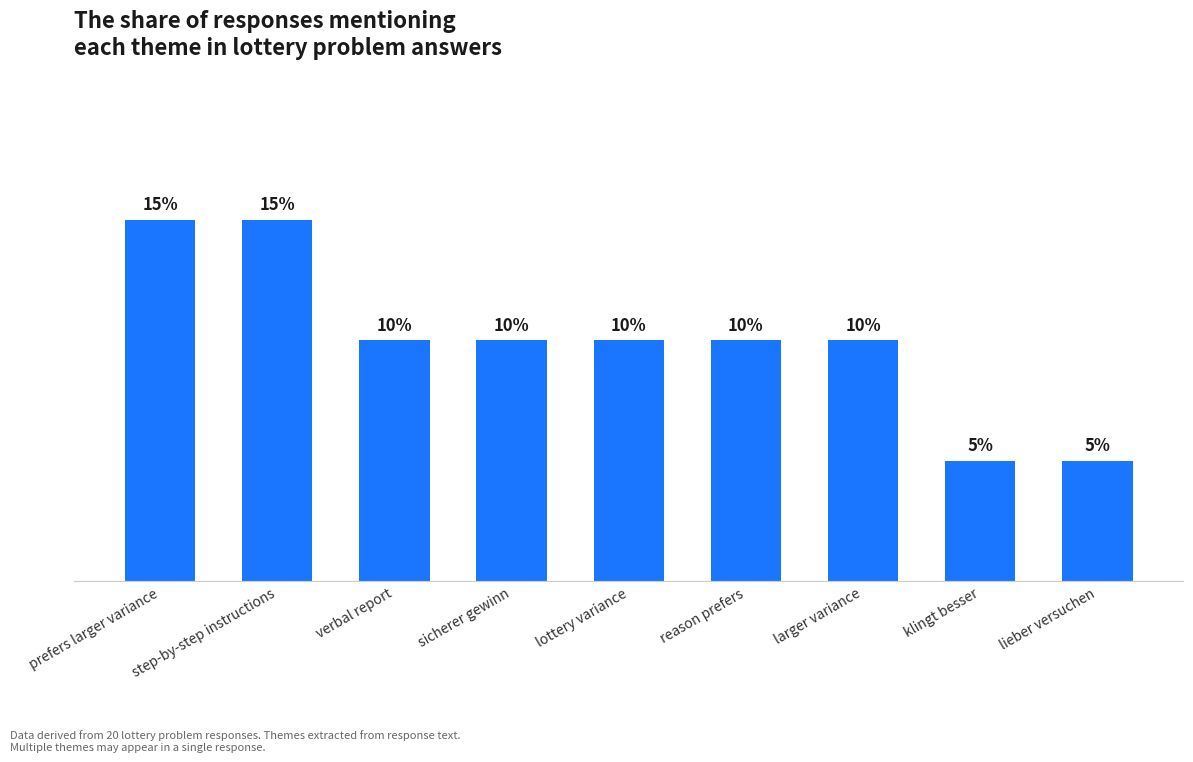

What is the difference between the values at lieber versuchen and verbal report?

1